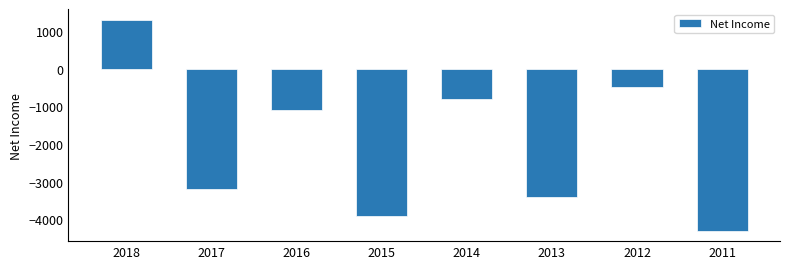

Reading right to left, extract all data points from this chart.

-4300	-500	-3400	-800	-3900	-1100	-3200	1300